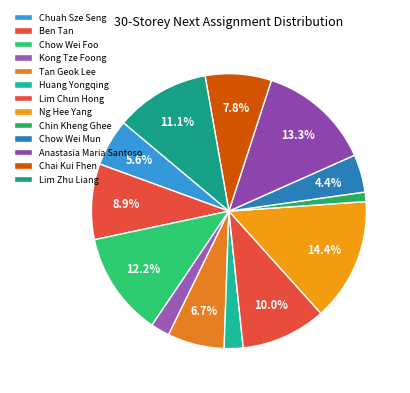

What is the largest slice in the pie chart?

Ng Hee Yang